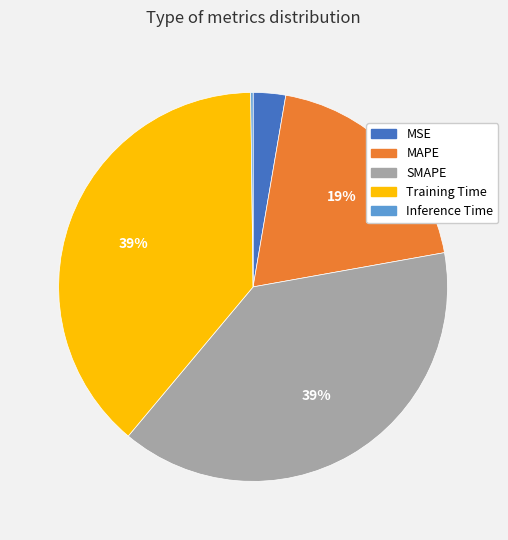

Approximately how many times larger is the value at SMAPE compared to Training Time?

1.0